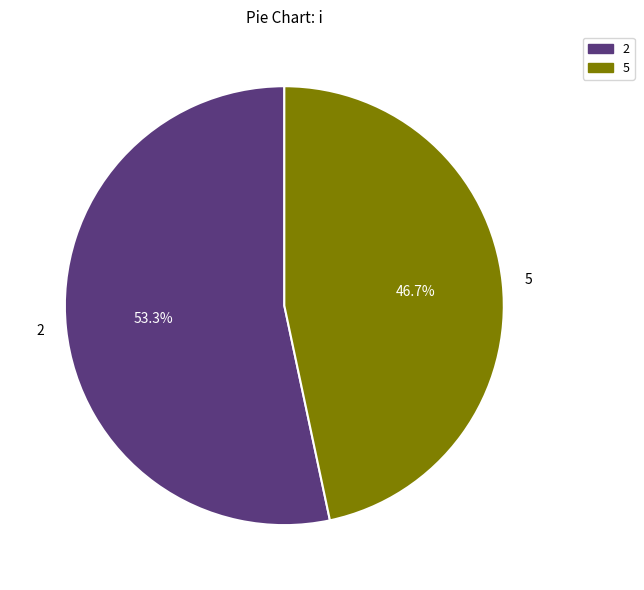

Is it true that 2 is 63% of the pie?

False